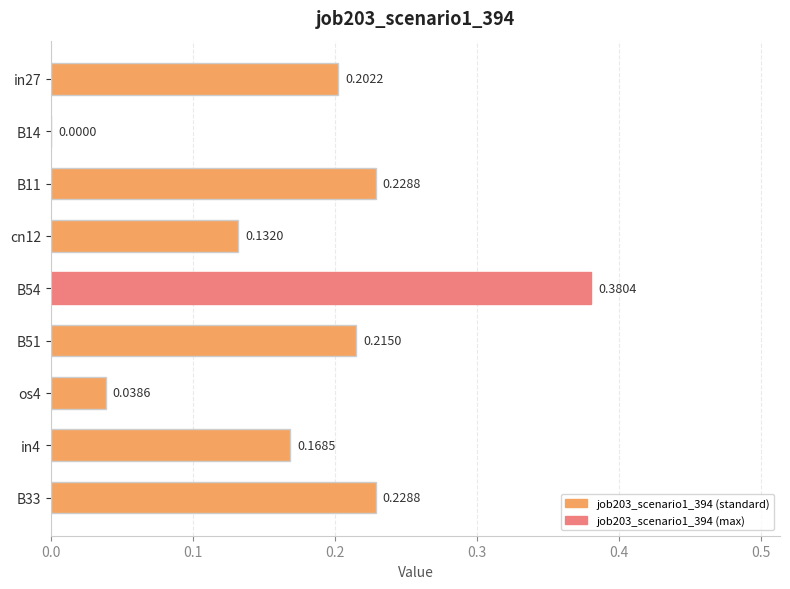

Between B14 and B54, which is larger?

B54